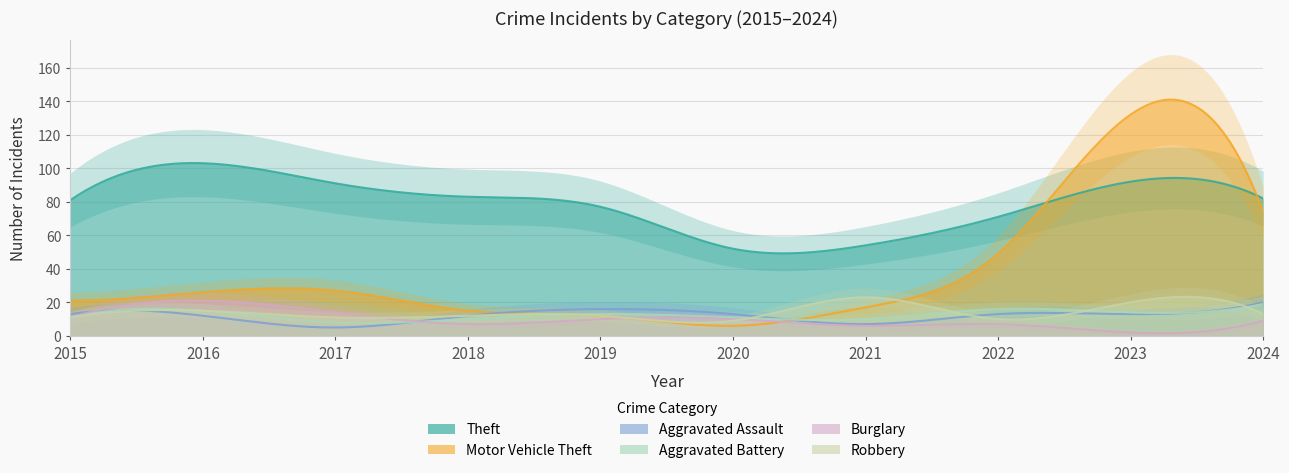

What is the difference between the Robbery values at 2016 and 2022?

5